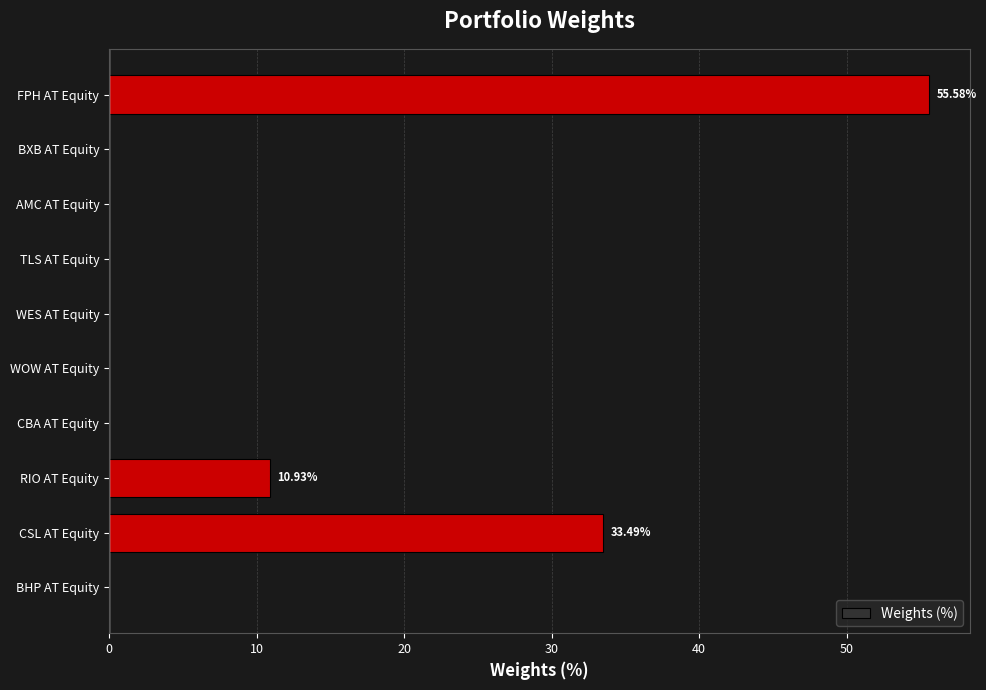

What is the change in value from CBA AT Equity to FPH AT Equity?

+55.6